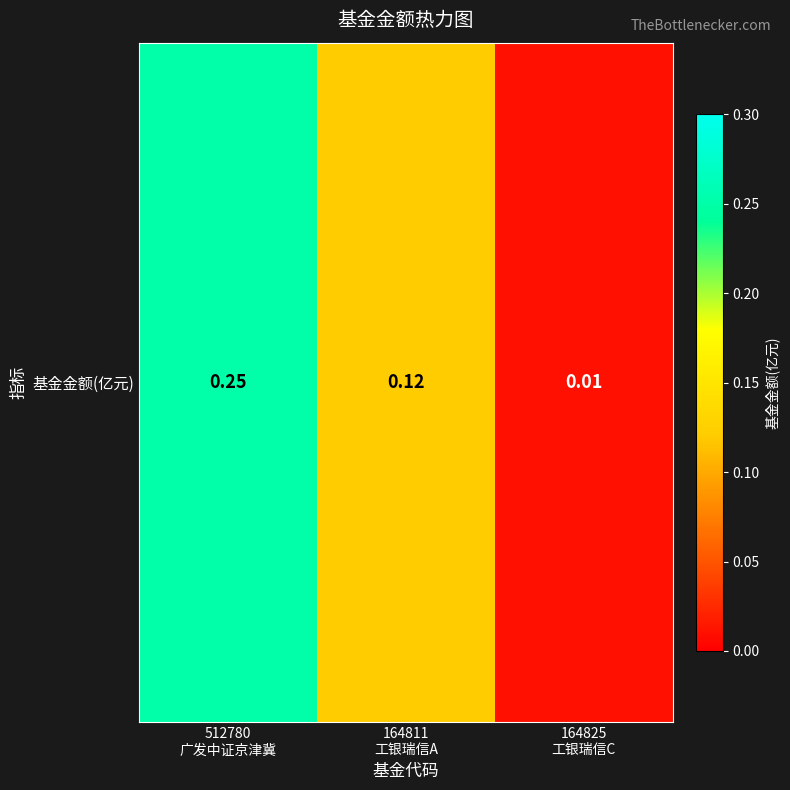

What is the average value?

0.1